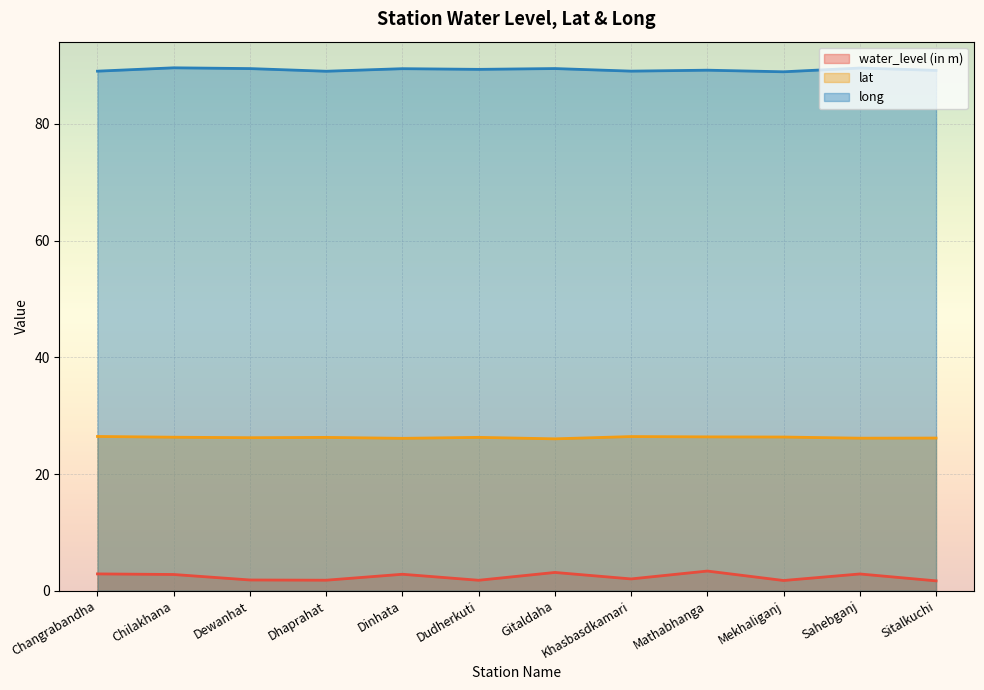

Read the lat value at Dhaprahat.

26.3